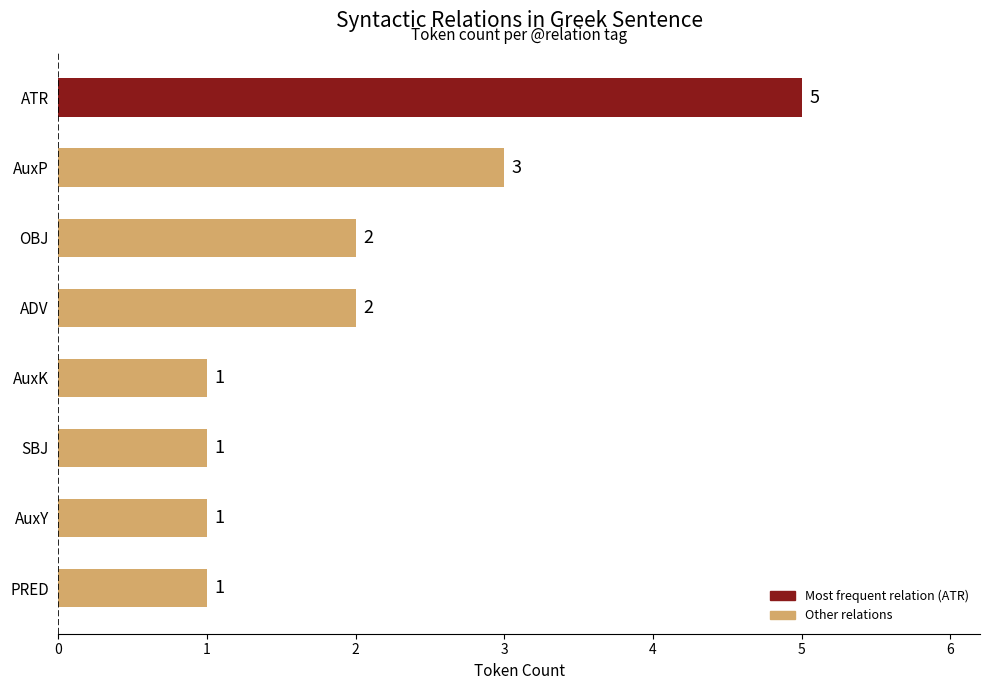

How many values are between 1 and 3?

7